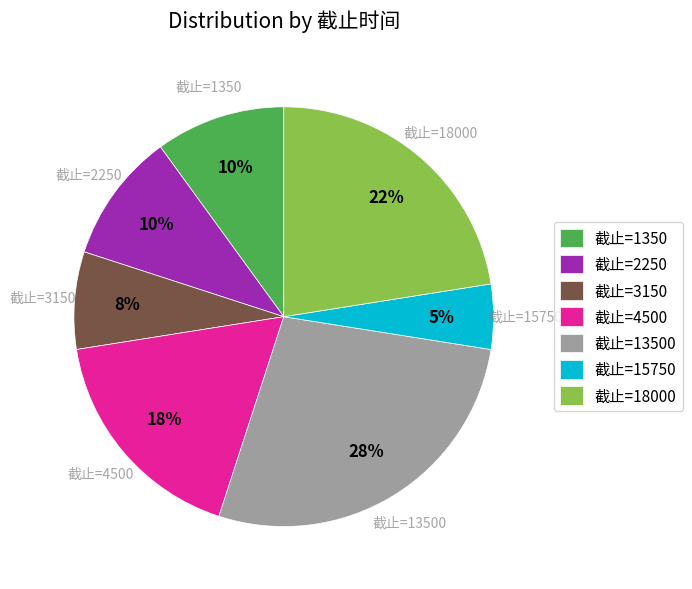

Is the sum of 截止=13500 and 截止=3150 greater than half?

No